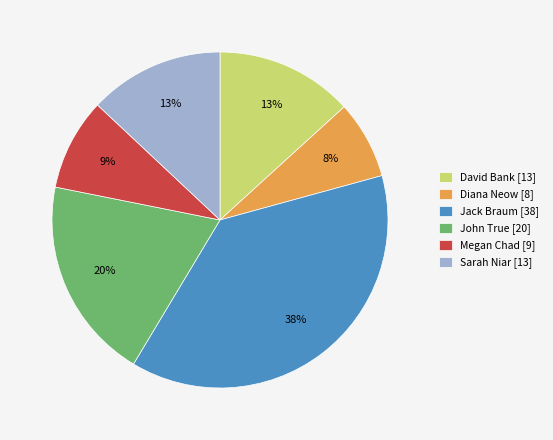

To the nearest percent, what is the difference between the largest and smallest slice percentages?

30%